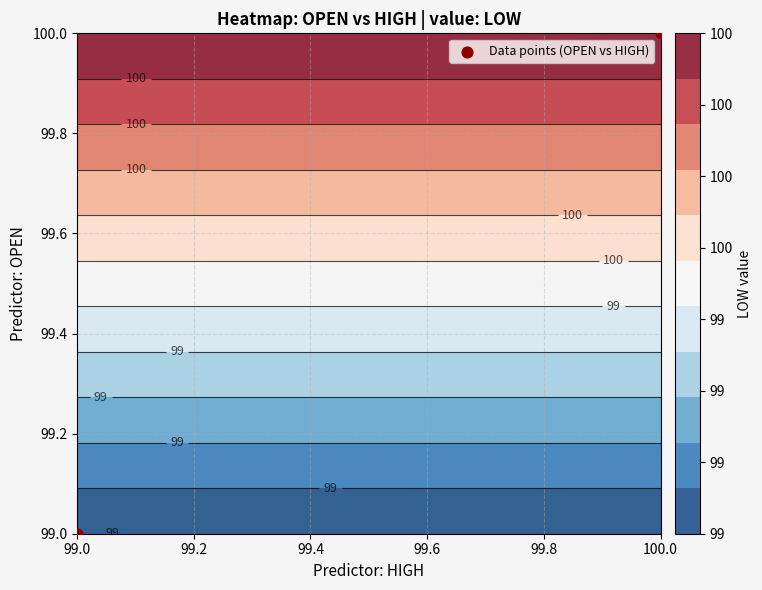

What is the difference between the maximum and minimum values?

1